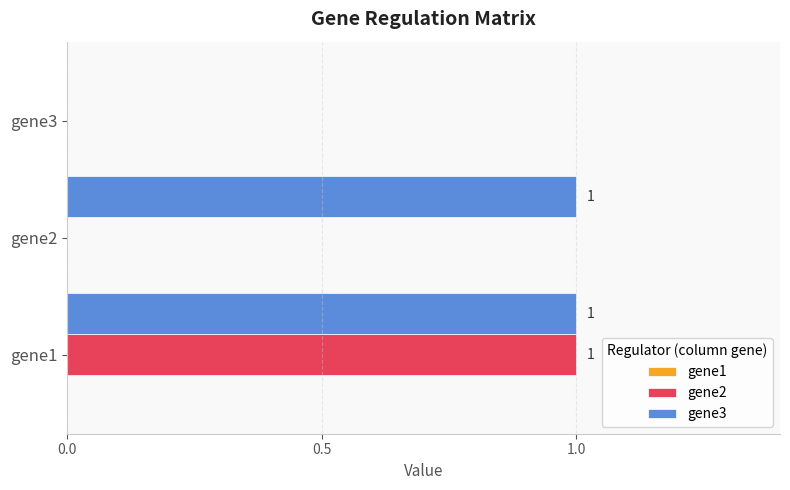

At which label does gene2 reach its peak?

gene1